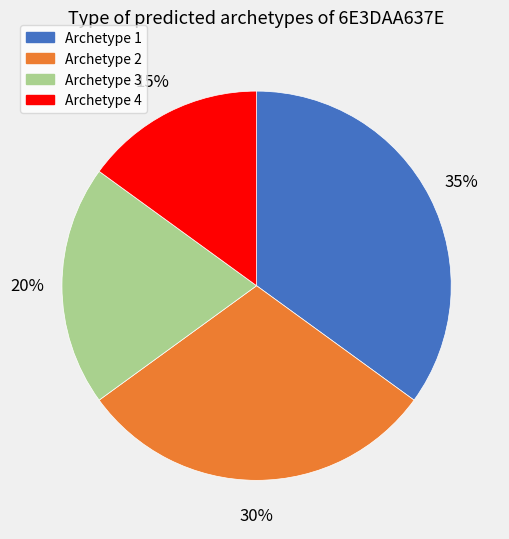

What percentage is the Archetype 3 slice, to the nearest percent?

20%